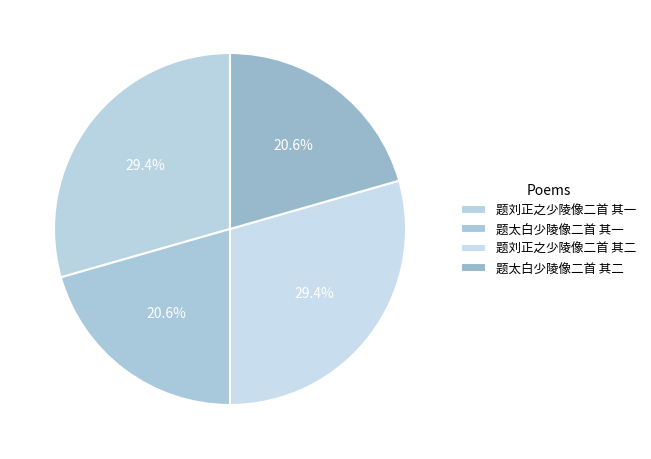

How many segments does this pie chart have?

4